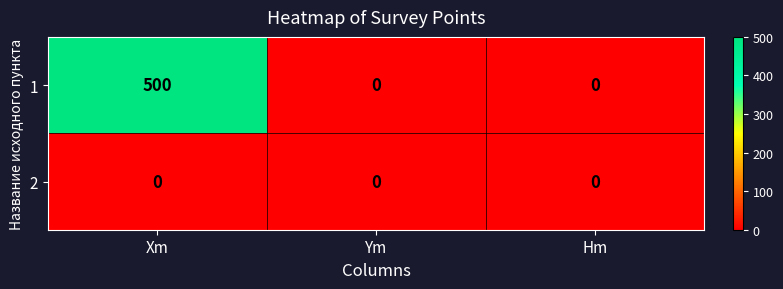

Reading left to right, transcribe all the data shown in this chart.

1: Xm=500	Ym=0	Hm=0
2: Xm=0	Ym=0	Hm=0